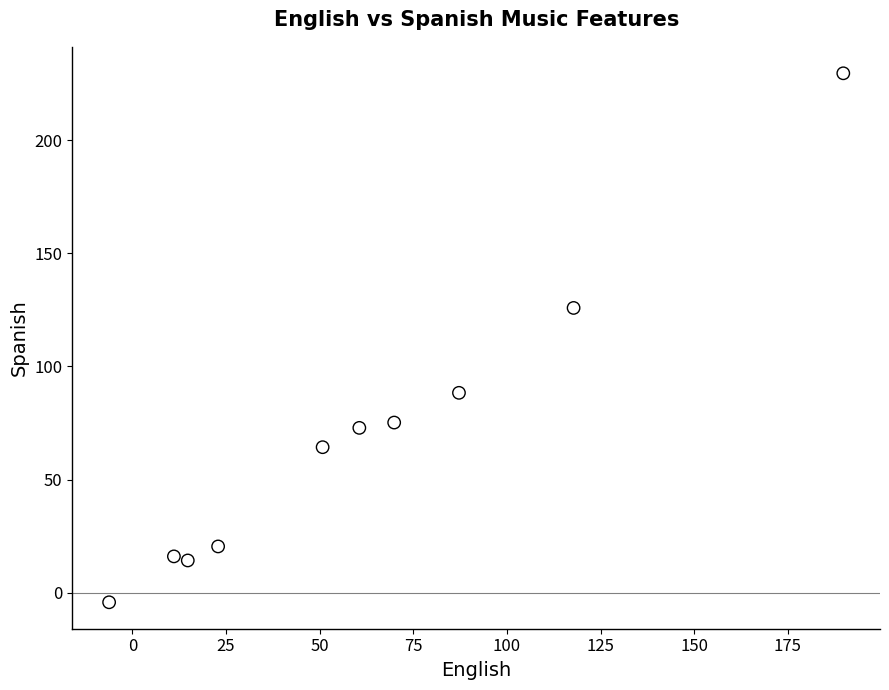

What Y value in the scatter plot is closest to 112?

125.9